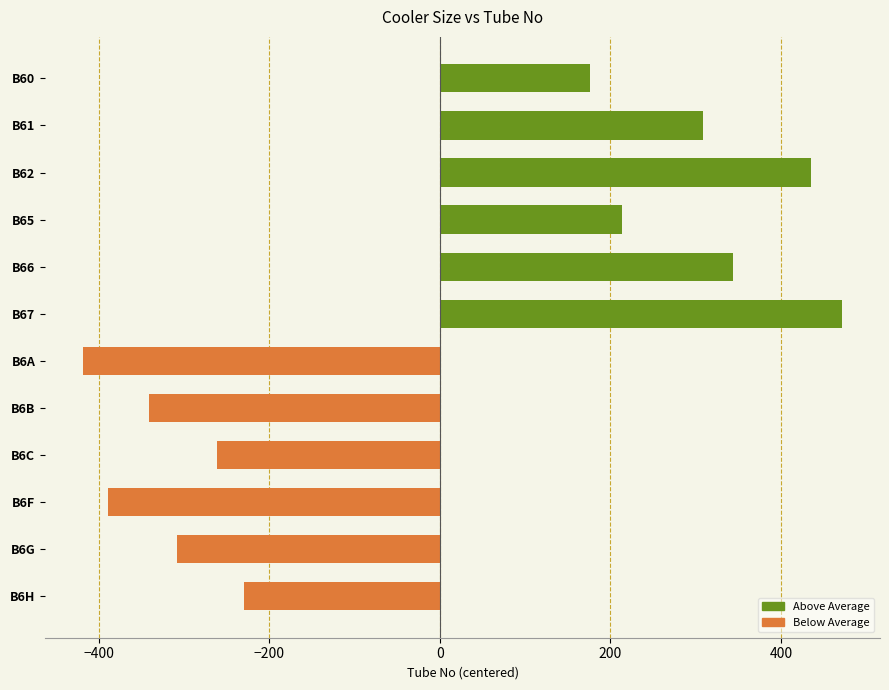

What is the label of the 9th bar from the bottom?

B65